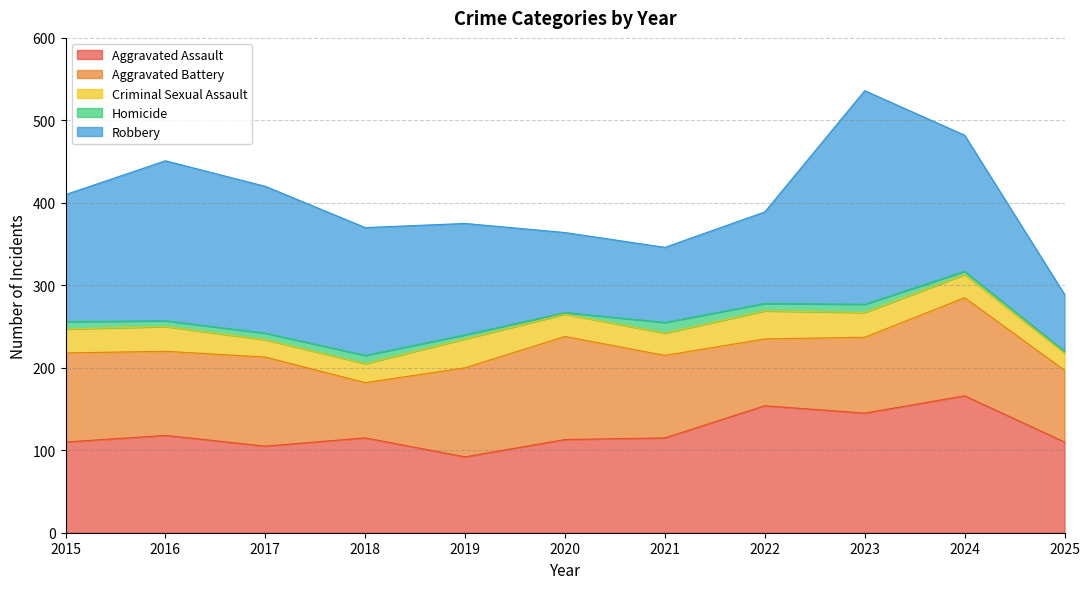

What is the difference between the maximum and second lowest values in the Aggravated Battery series?

44